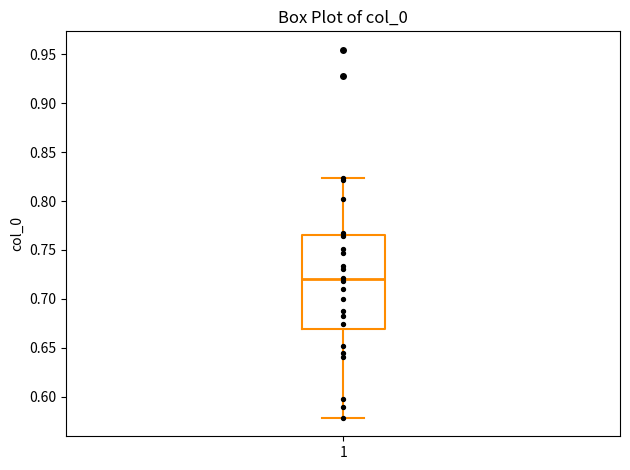

Transcribe this box plot: give where the median line is, the range the box spans, and where the two whiskers end, as read against the y-axis. The values are not printed on the chart, so give them approximately, as read against the axis.

median 0.720, box 0.670 to 0.765, whiskers 0.580 to 0.825